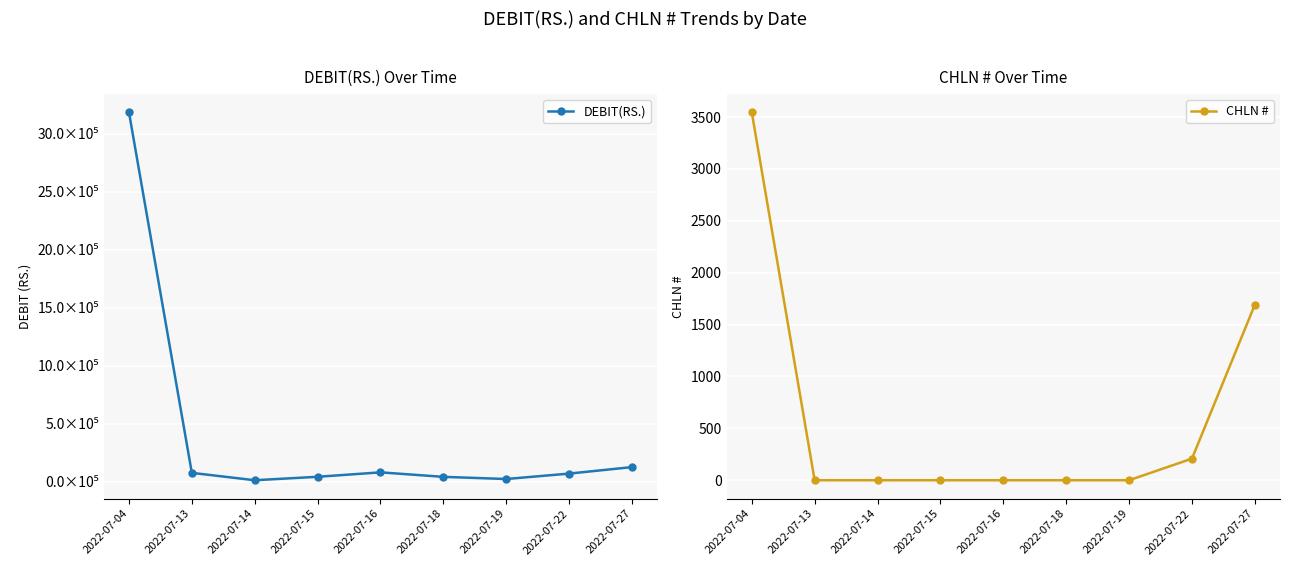

What is the sum of all DEBIT(RS.) values?

3659733.0